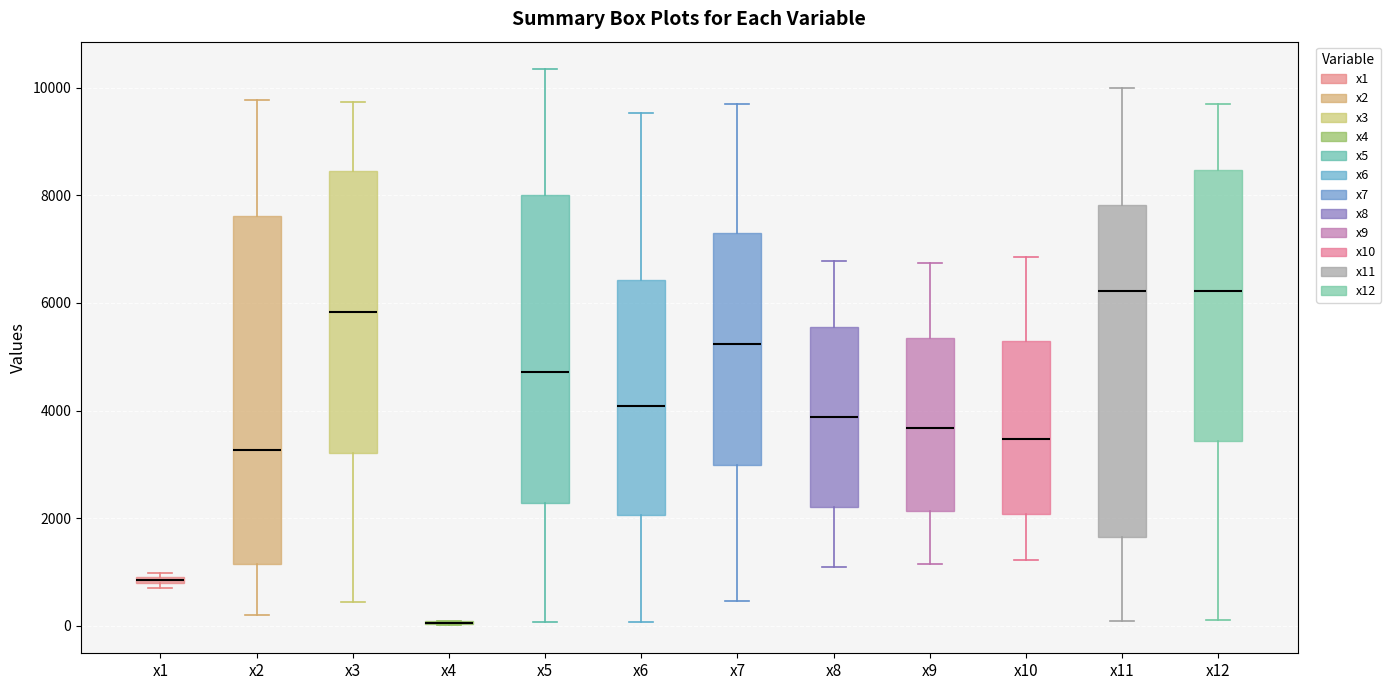

Which box is the tallest, from its lower edge to its upper edge?

x2